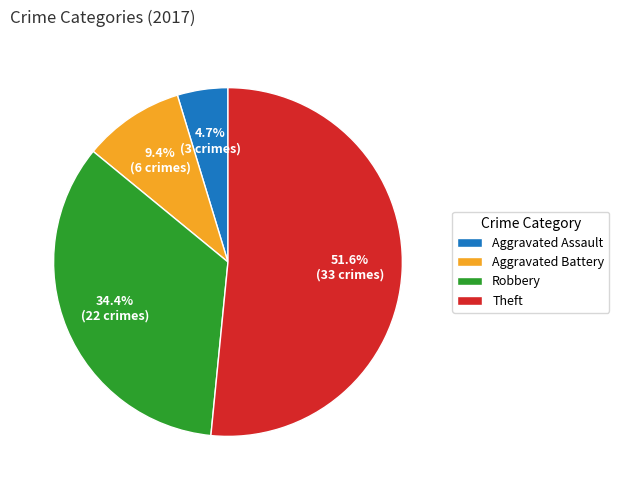

True or false: Robbery accounts for 29% of the total.

False